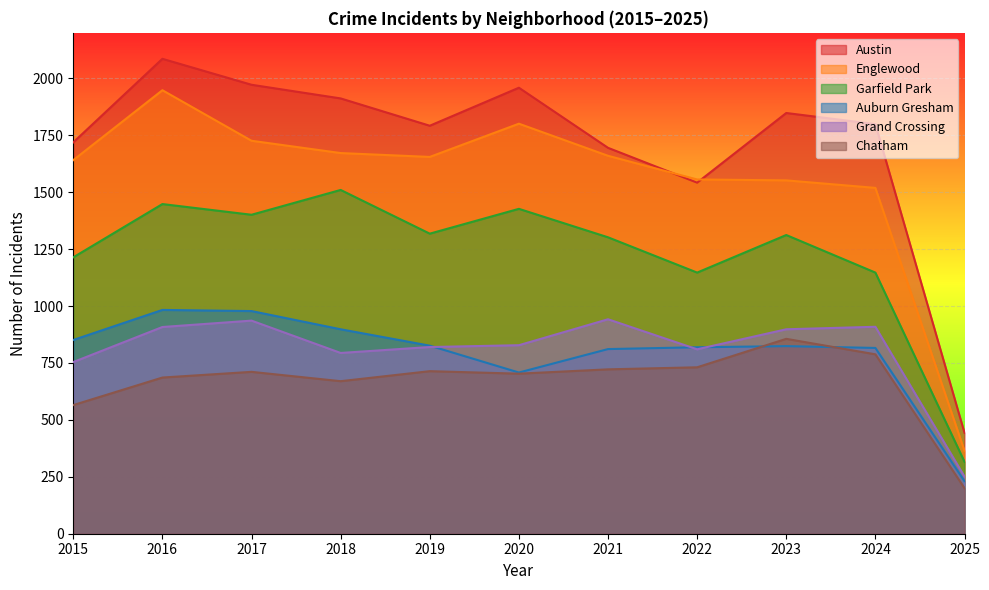

How many interior local valleys does the Auburn Gresham series have?

1